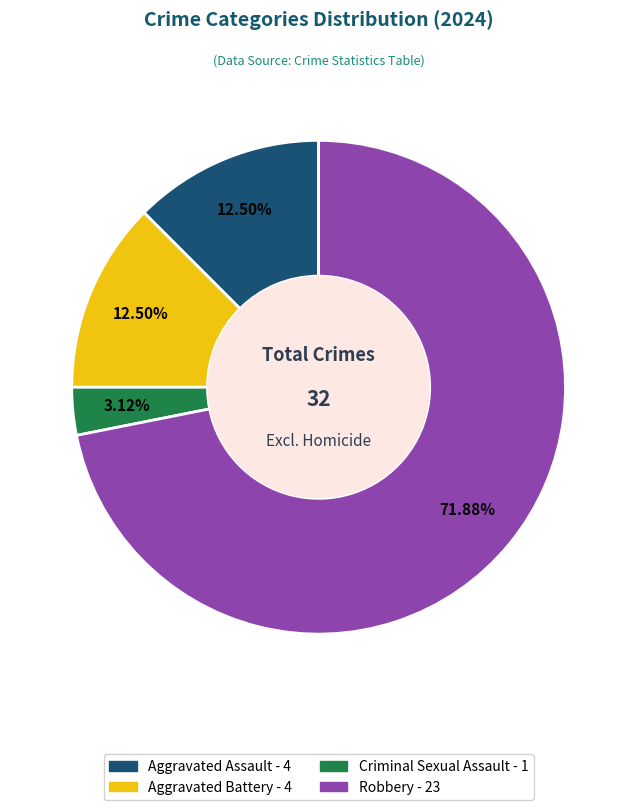

Between Criminal Sexual Assault and Robbery, which is larger?

Robbery